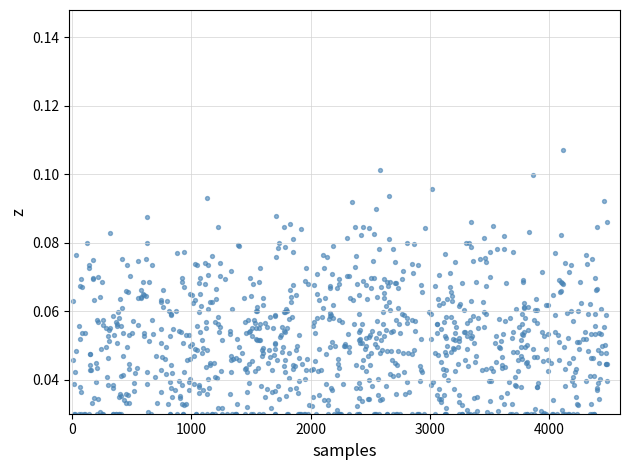

Count the number of points in this scatter plot.

963